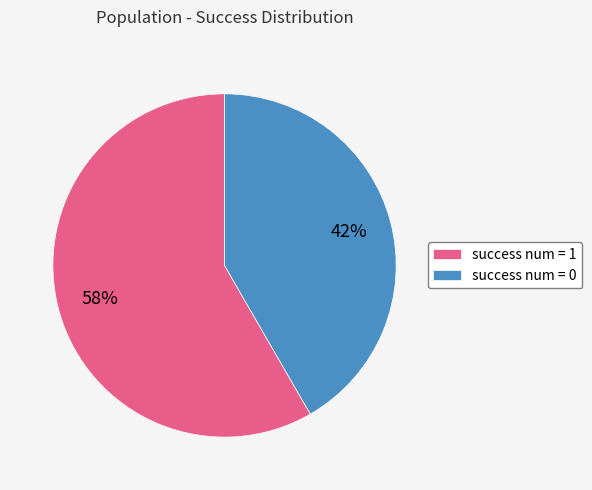

Rank the categories by value from highest to lowest.

success num = 1, success num = 0